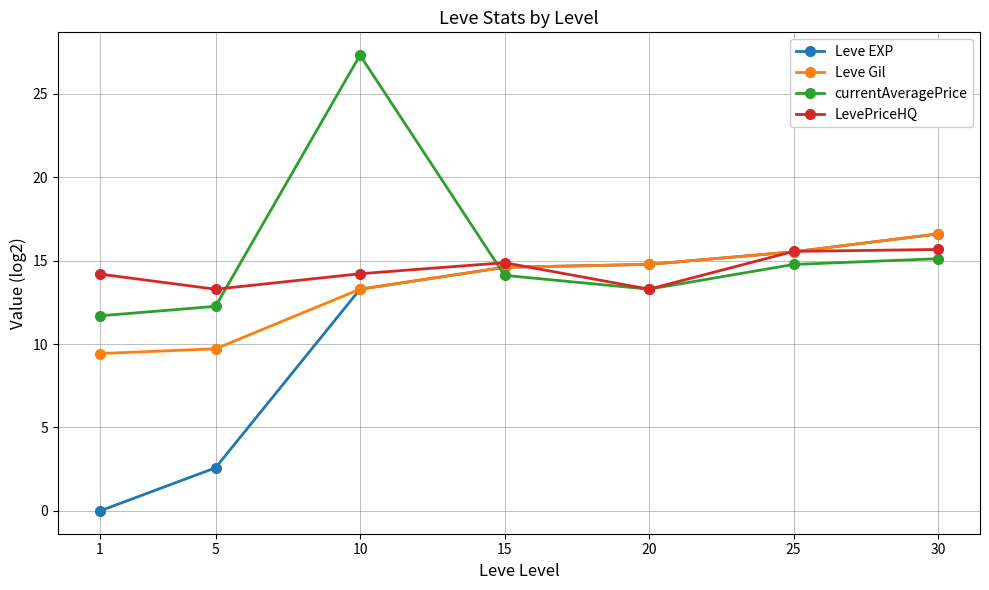

What value does the Leve Gil series have at 30?

16.6